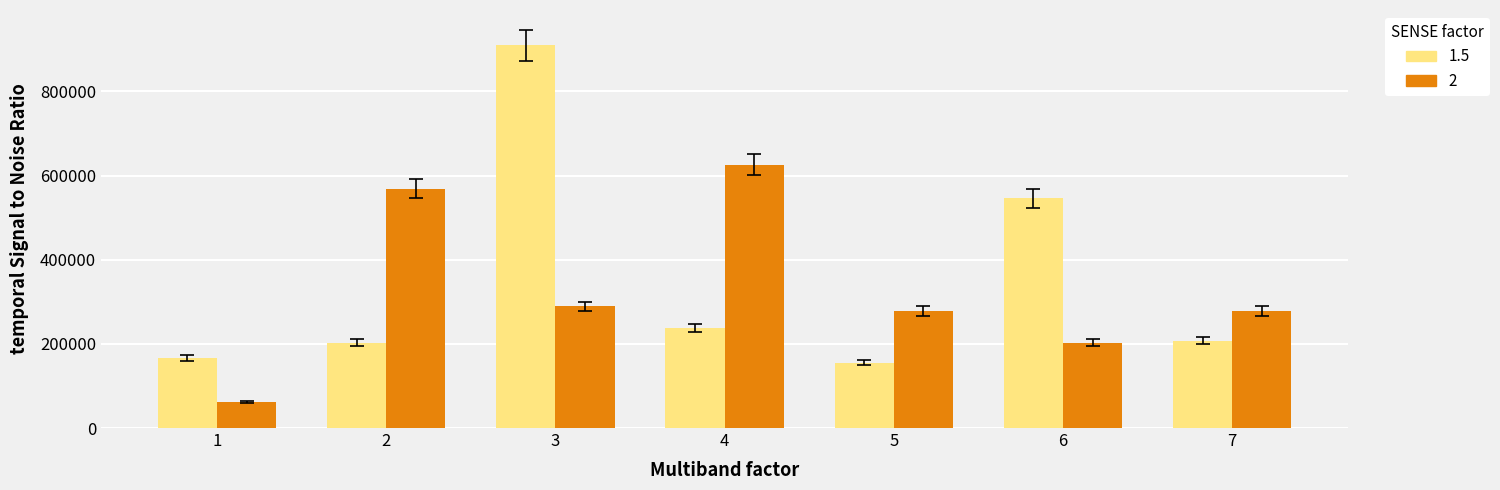

Read the 1.5 value at 5, to the nearest 100.

154800